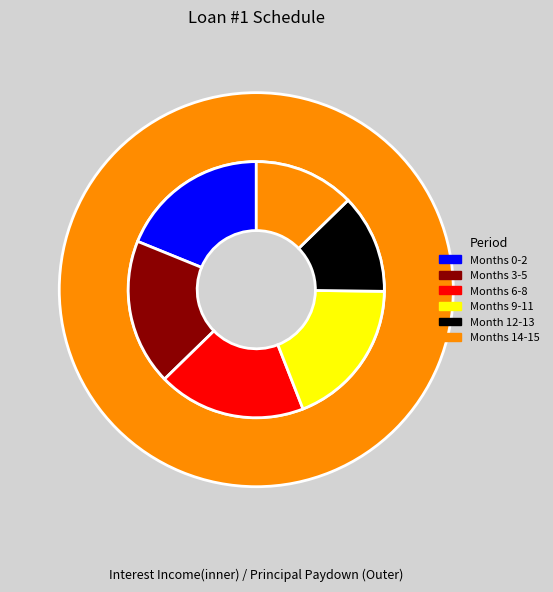

Is it true that Month 11 is 1% of the pie?

False